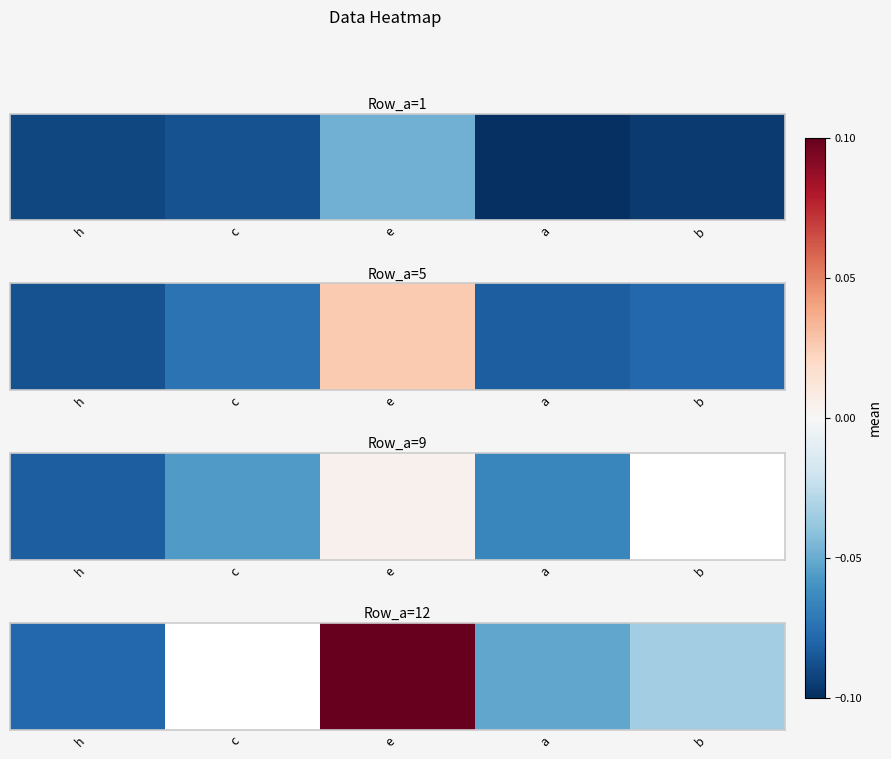

What is the maximum value shown in the chart?

0.1